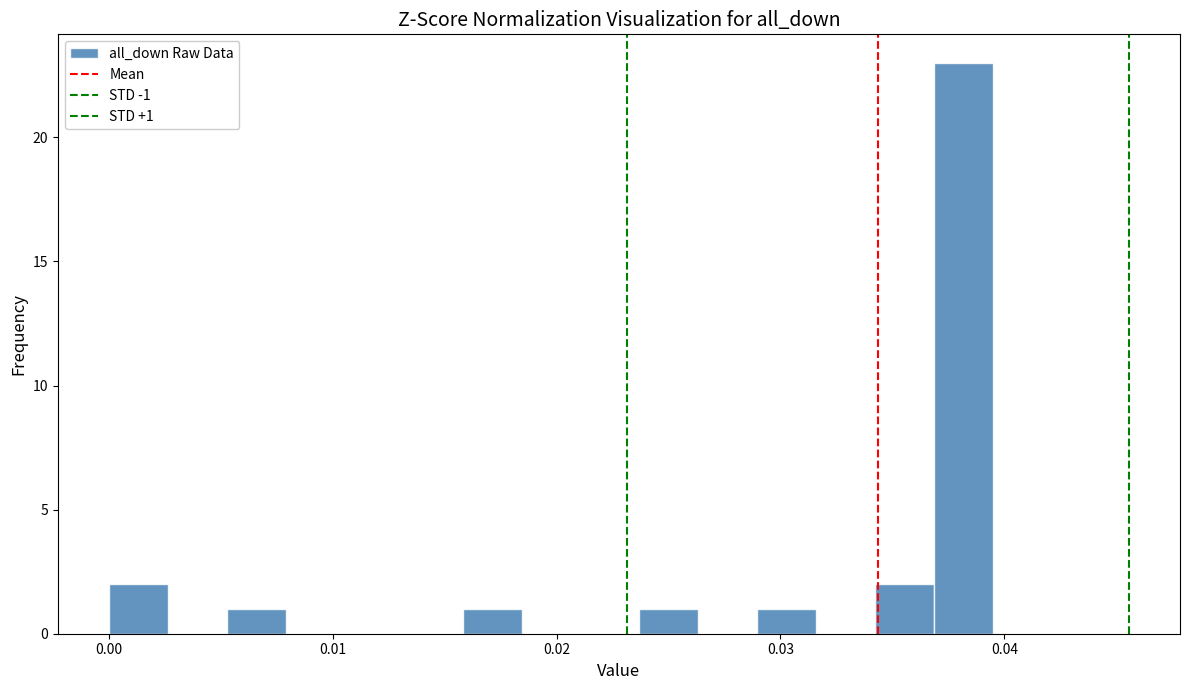

Read against the x-axis, roughly where is the centre of the tallest bar?

0.038